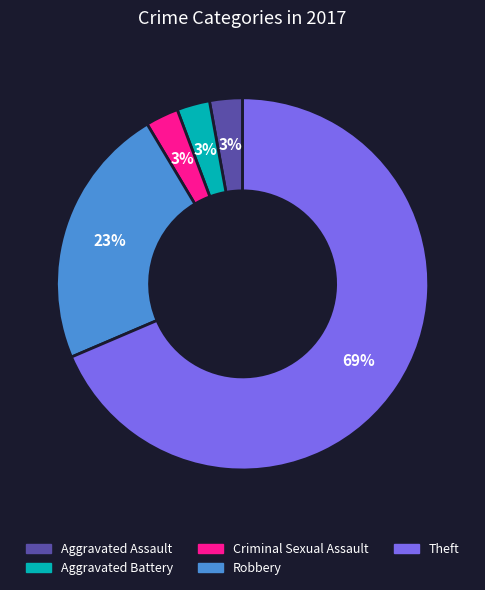

What percentage is the Robbery slice, to the nearest percent?

23%